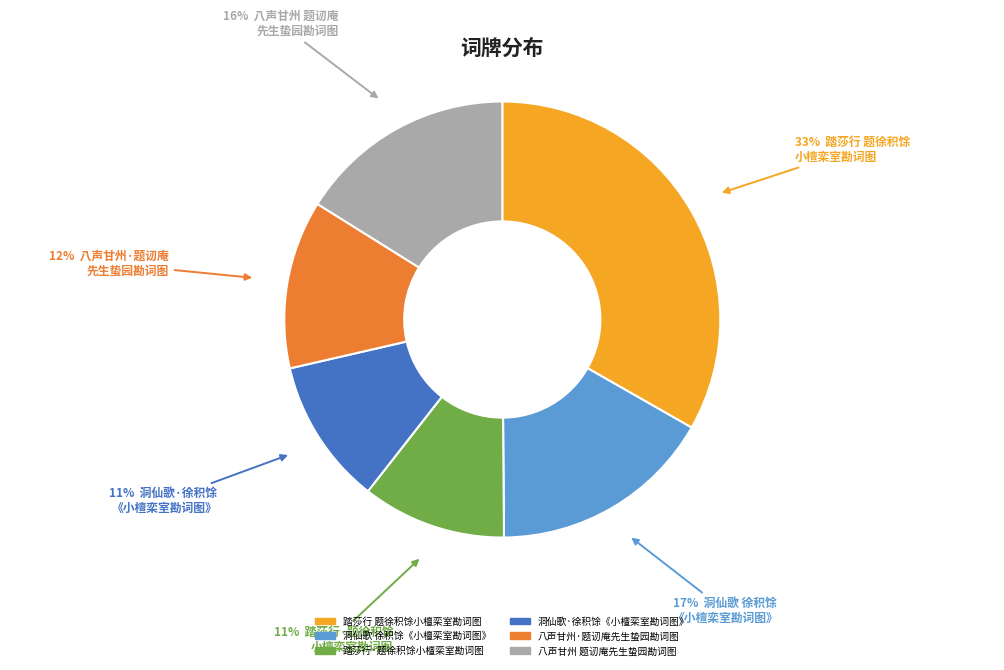

Which category has the biggest portion of the pie?

踏莎行 题徐积馀小檀栾室勘词图